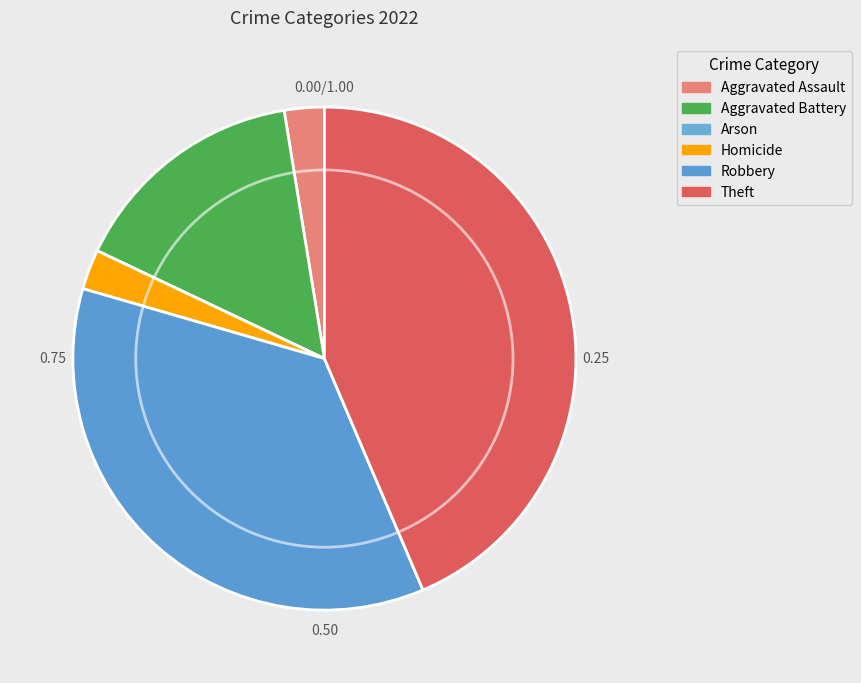

Is it true that Robbery is 36% of the pie?

True